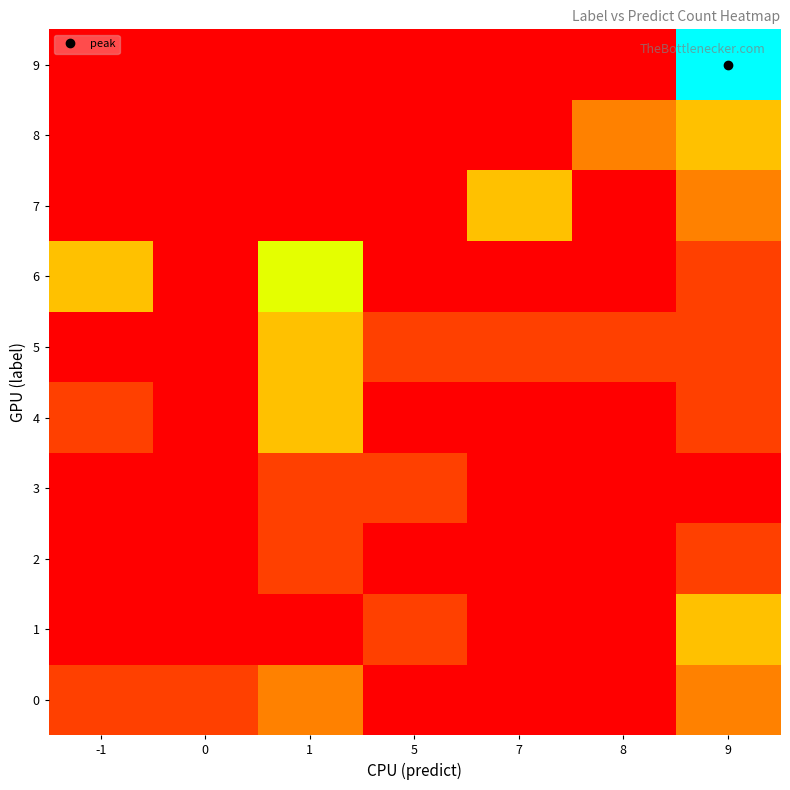

At how many categories does at least one series exceed 1?

5